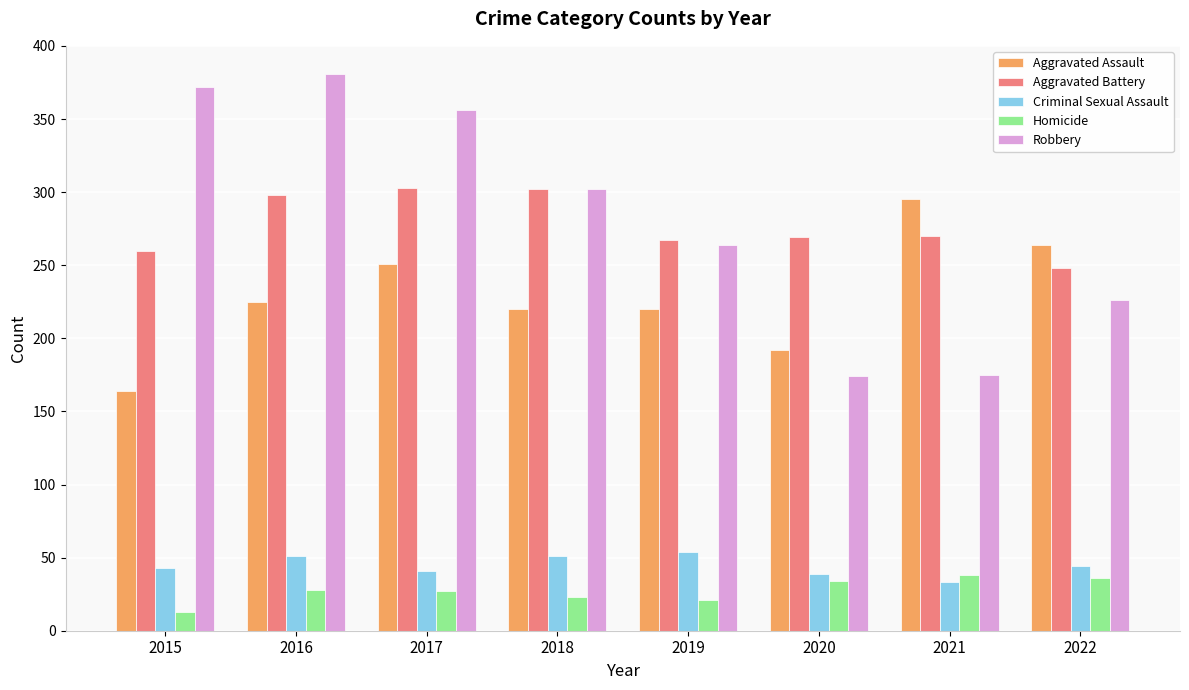

Which series has the largest range (max minus min)?

Robbery